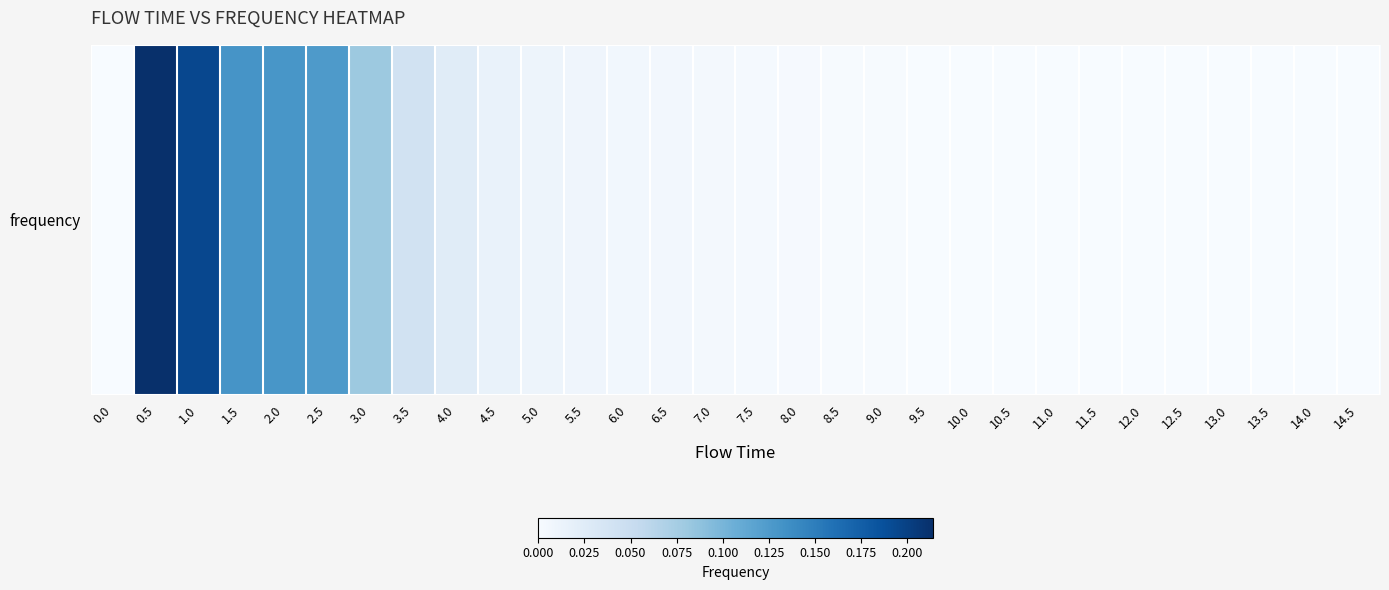

Reading left to right, transcribe all the data shown in this chart.

0.0	0.2	0.2	0.1	0.1	0.1	0.1	0.0	0.0	0.0	0.0	0.0	0.0	0.0	0.0	0.0	0.0	0.0	0.0	0.0	0.0	0.0	0.0	0.0	0.0	0.0	0.0	0.0	0.0	0.0